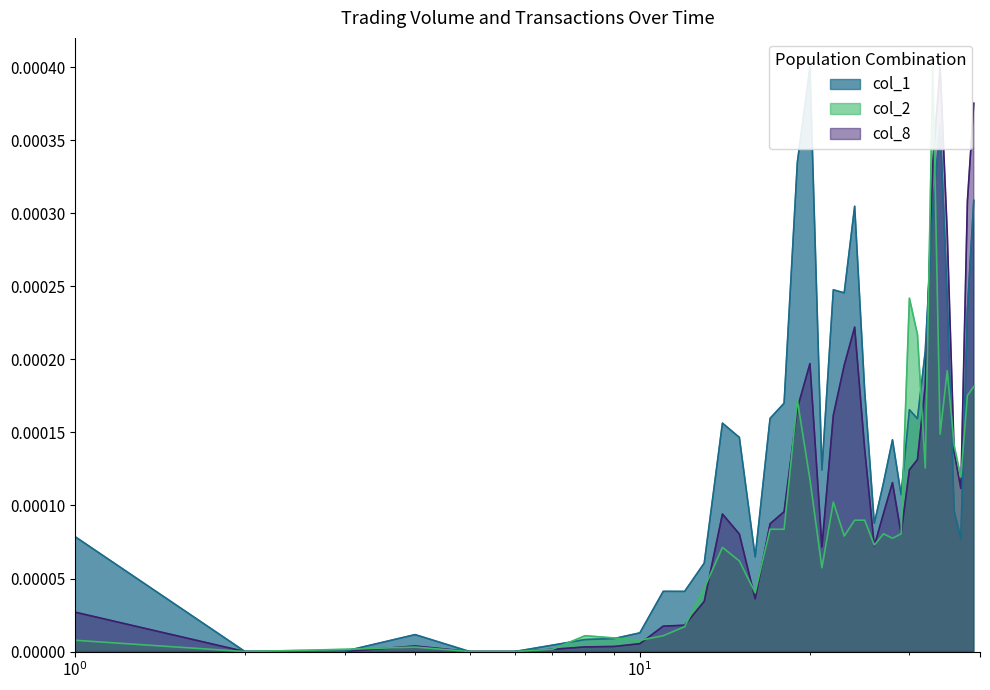

The value of col_1 at 104/04/22 is 0.0. True or false?

True